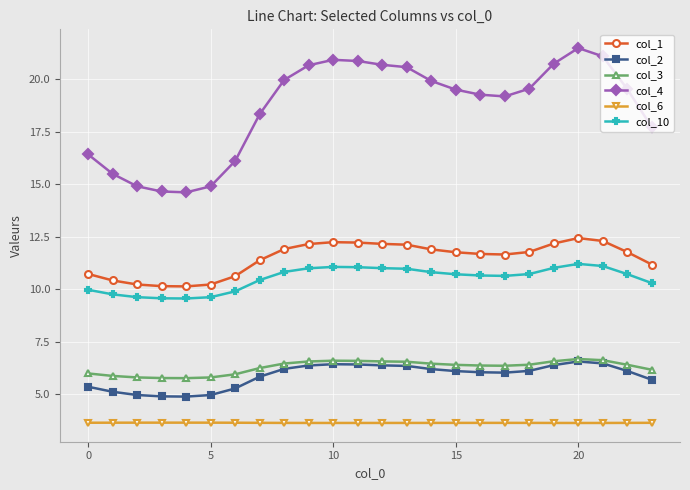

How many data points in col_4 are less than 19?

9